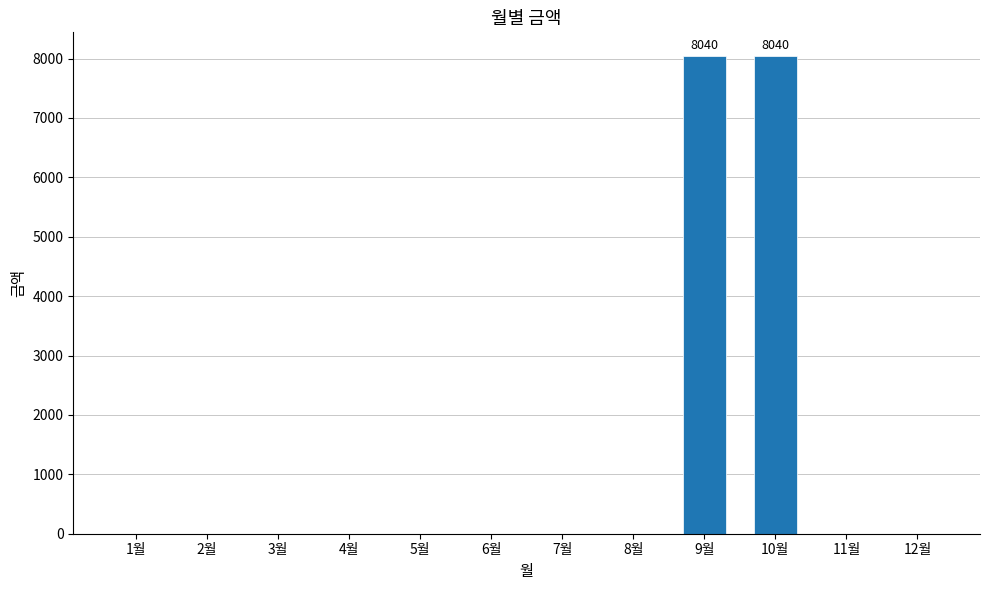

Count the number of categories in the chart.

12